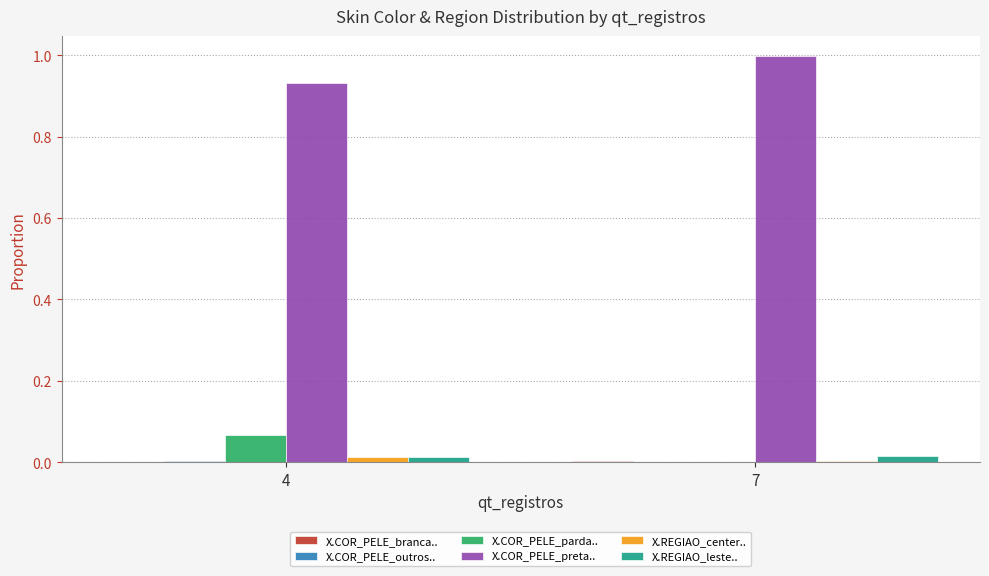

True or false: X.REGIAO_center.. has a value of 0.0 at 7.

True